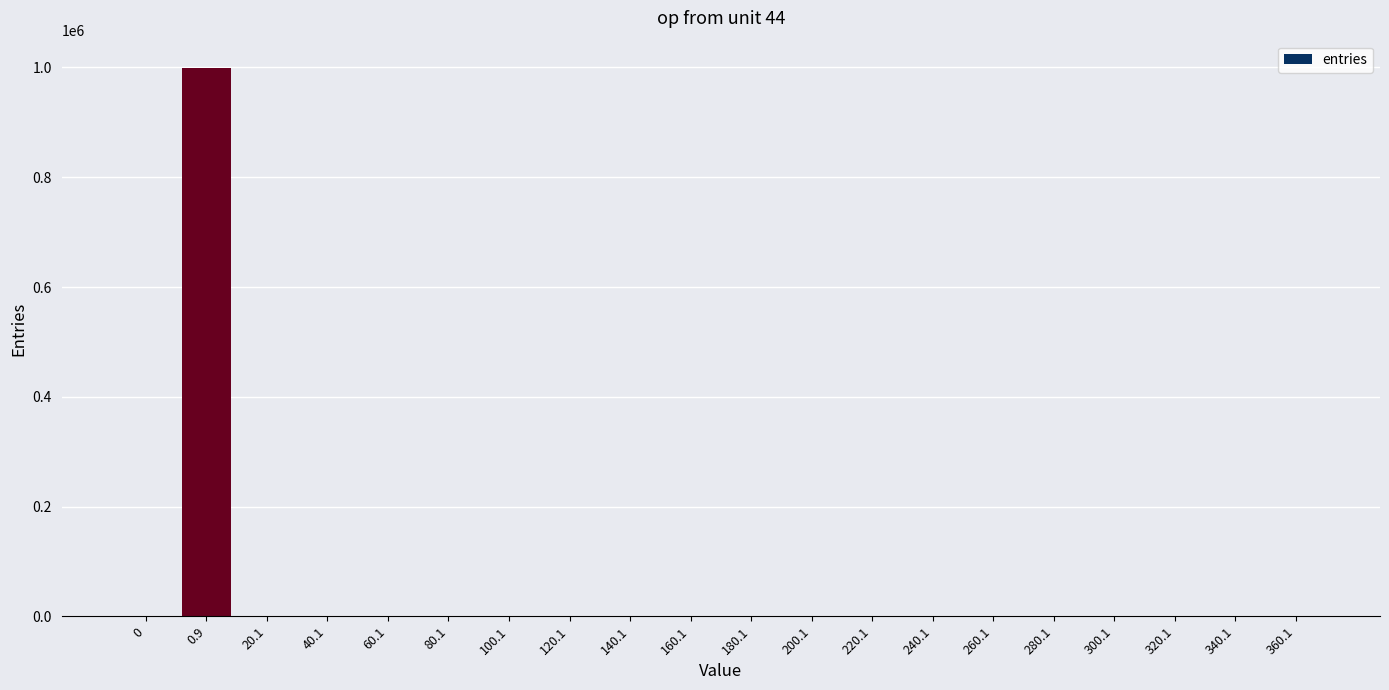

Is it true that the value at 140.1 is -517536?

False